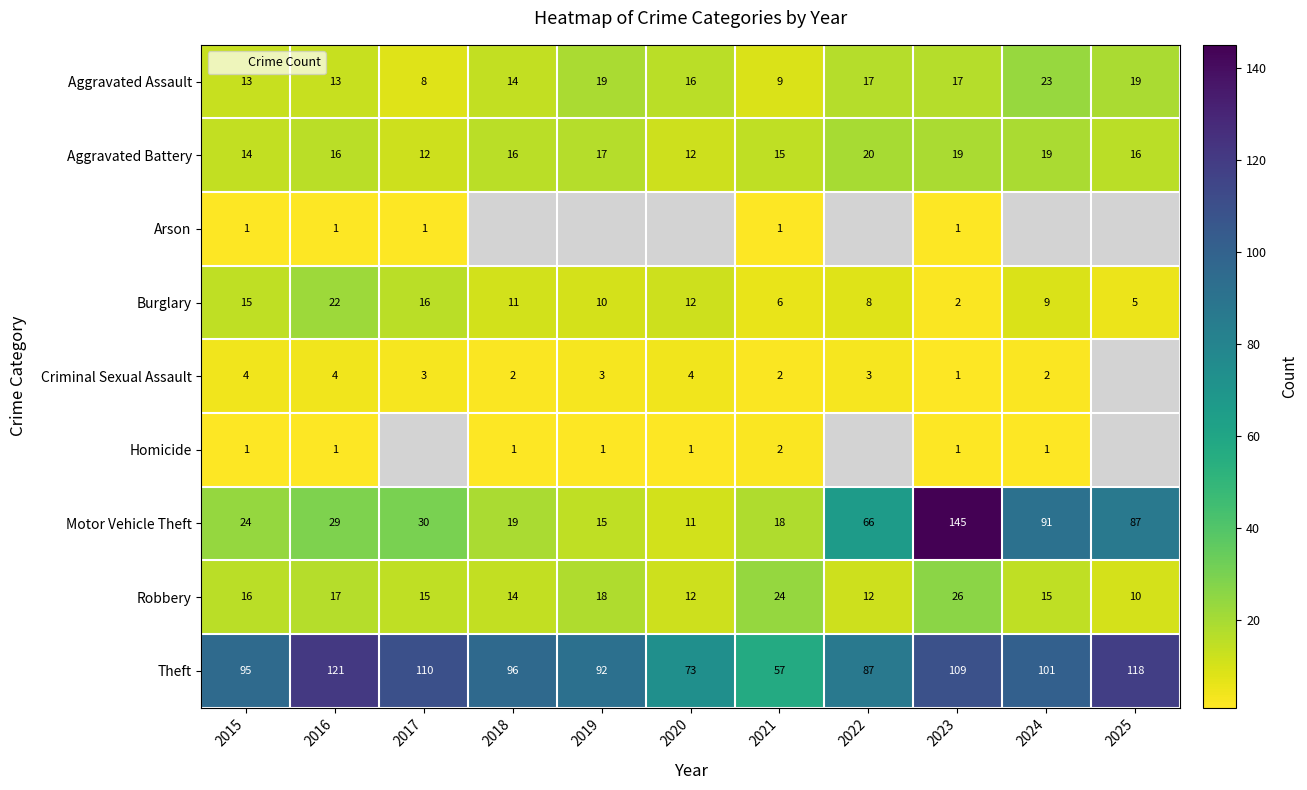

True or false: Homicide has a value of 0 at 2024.

False